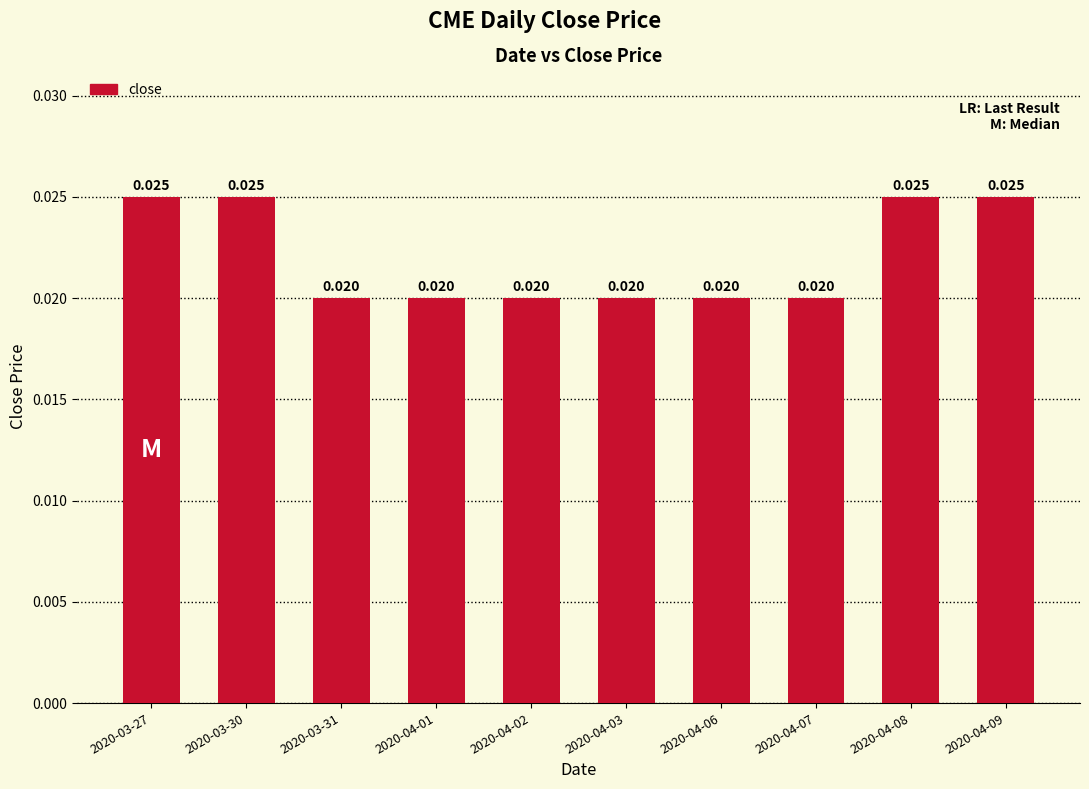

The value at 2020-03-30 is 0.0. True or false?

True